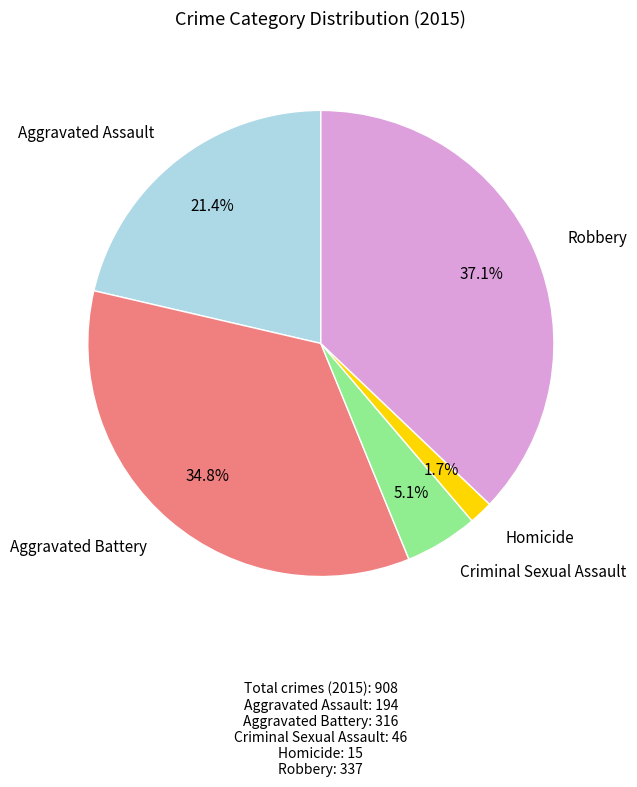

Is there any slice that represents more than half of the pie?

No